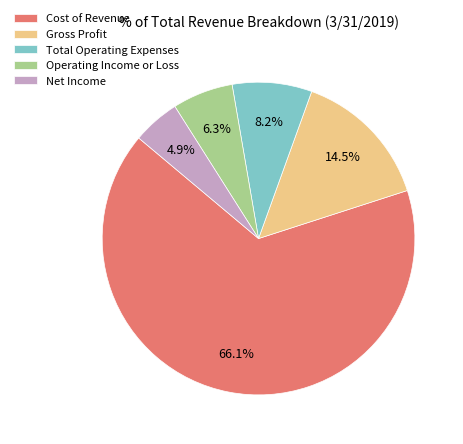

How much of the chart is everything except Net Income?

95.1%